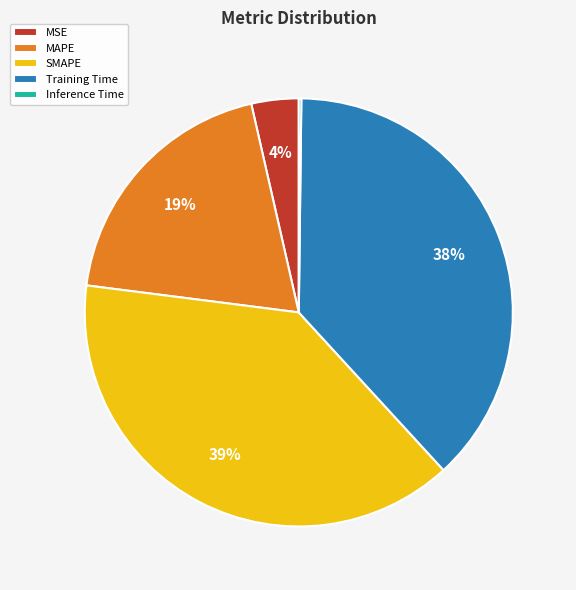

Do Training Time and SMAPE together represent more than half of the pie?

Yes